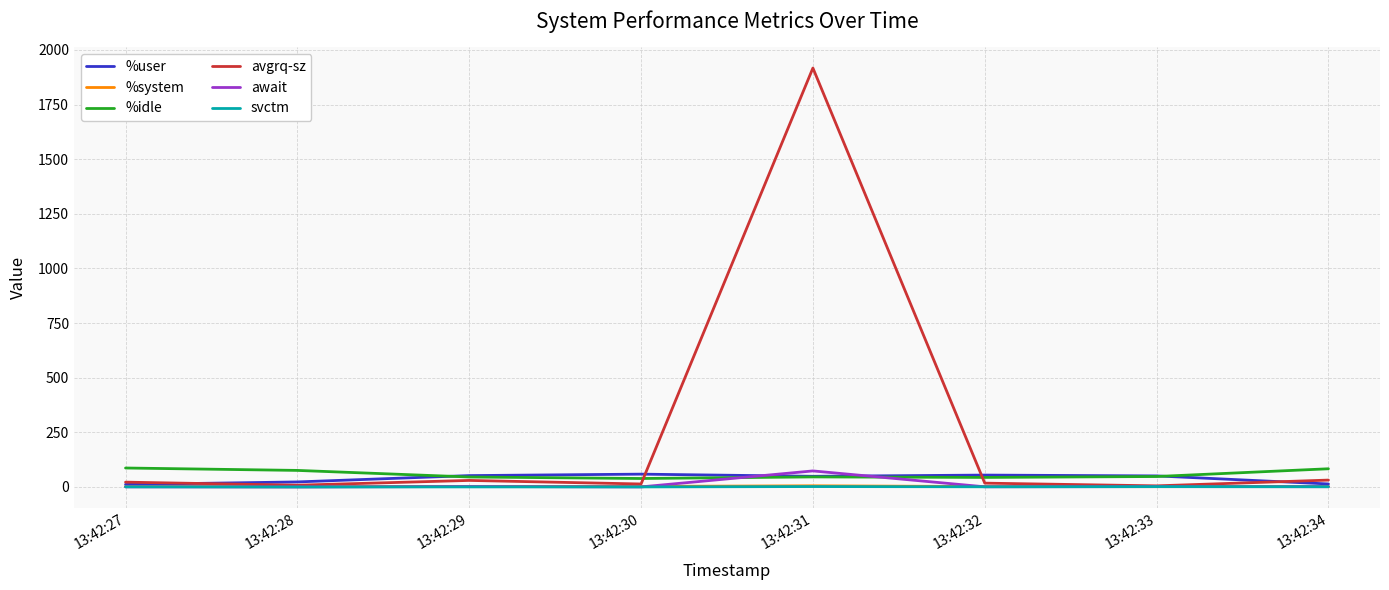

After their last crossing, which series has the higher values: await or %idle?

%idle